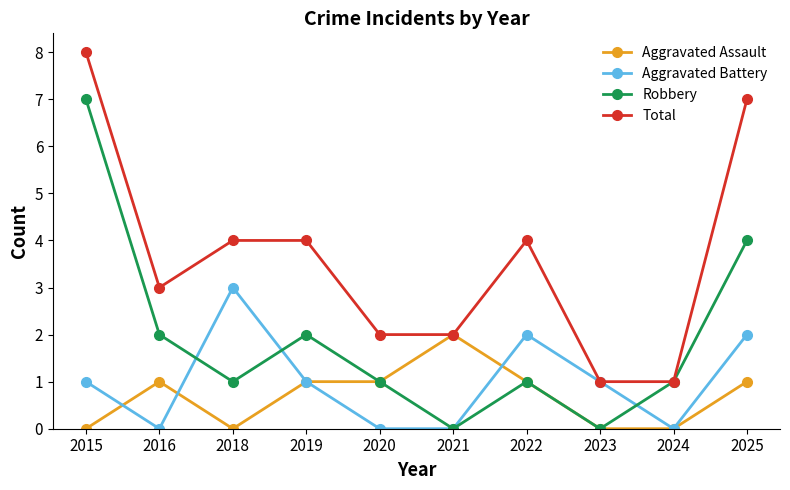

At which category does Total reach its first local valley?

2016